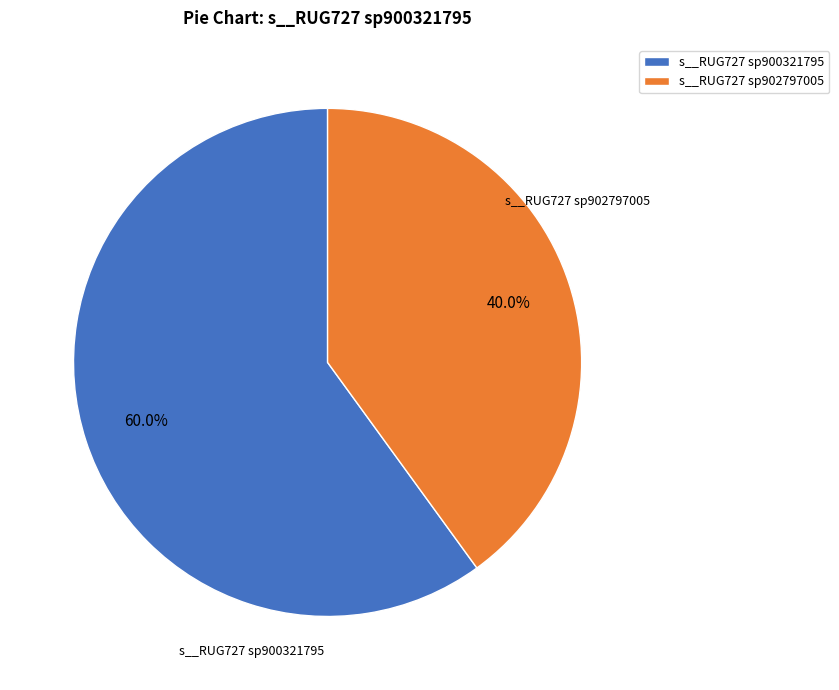

Is there a majority slice in this chart?

Yes